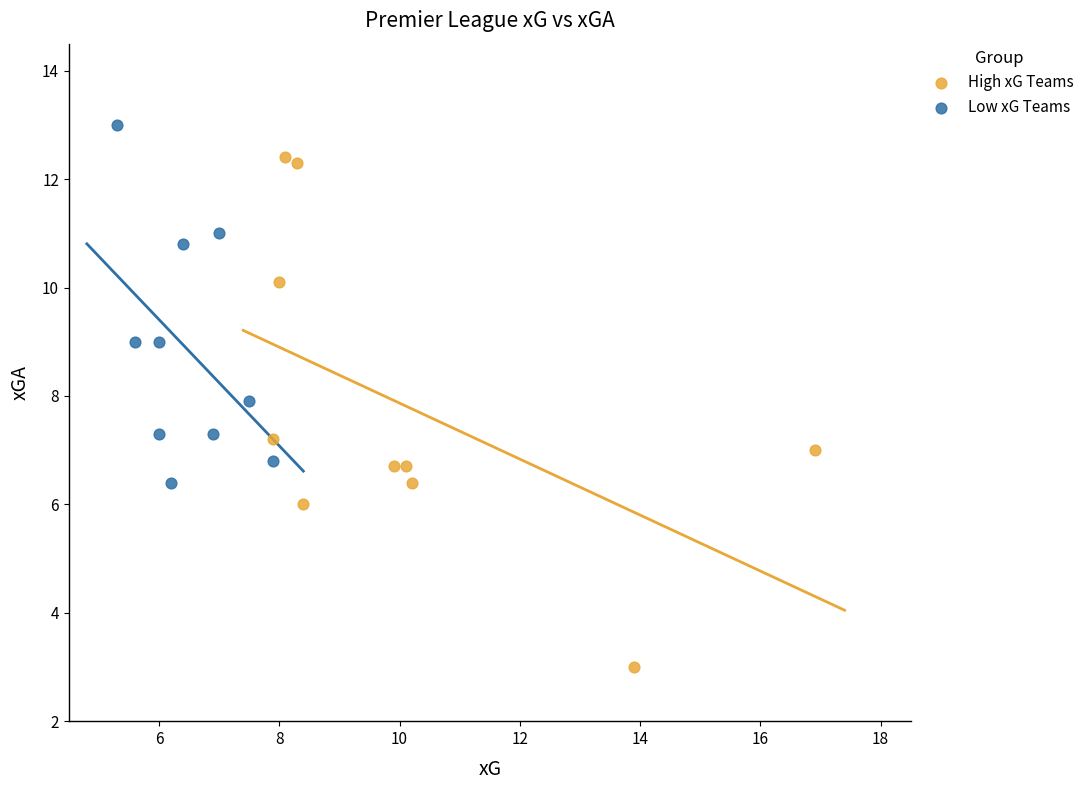

Which series reaches the minimum Y coordinate?

High xG Teams